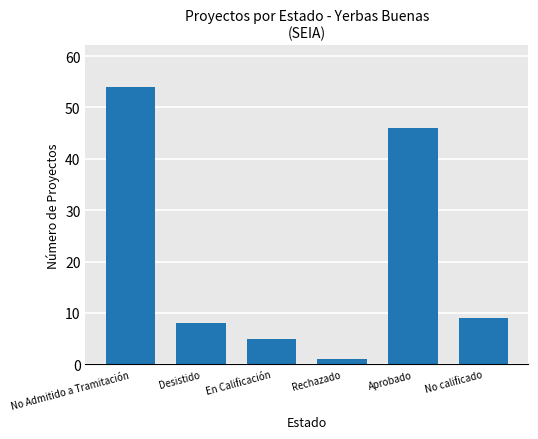

What is the difference between the values at No calificado and Aprobado?

37